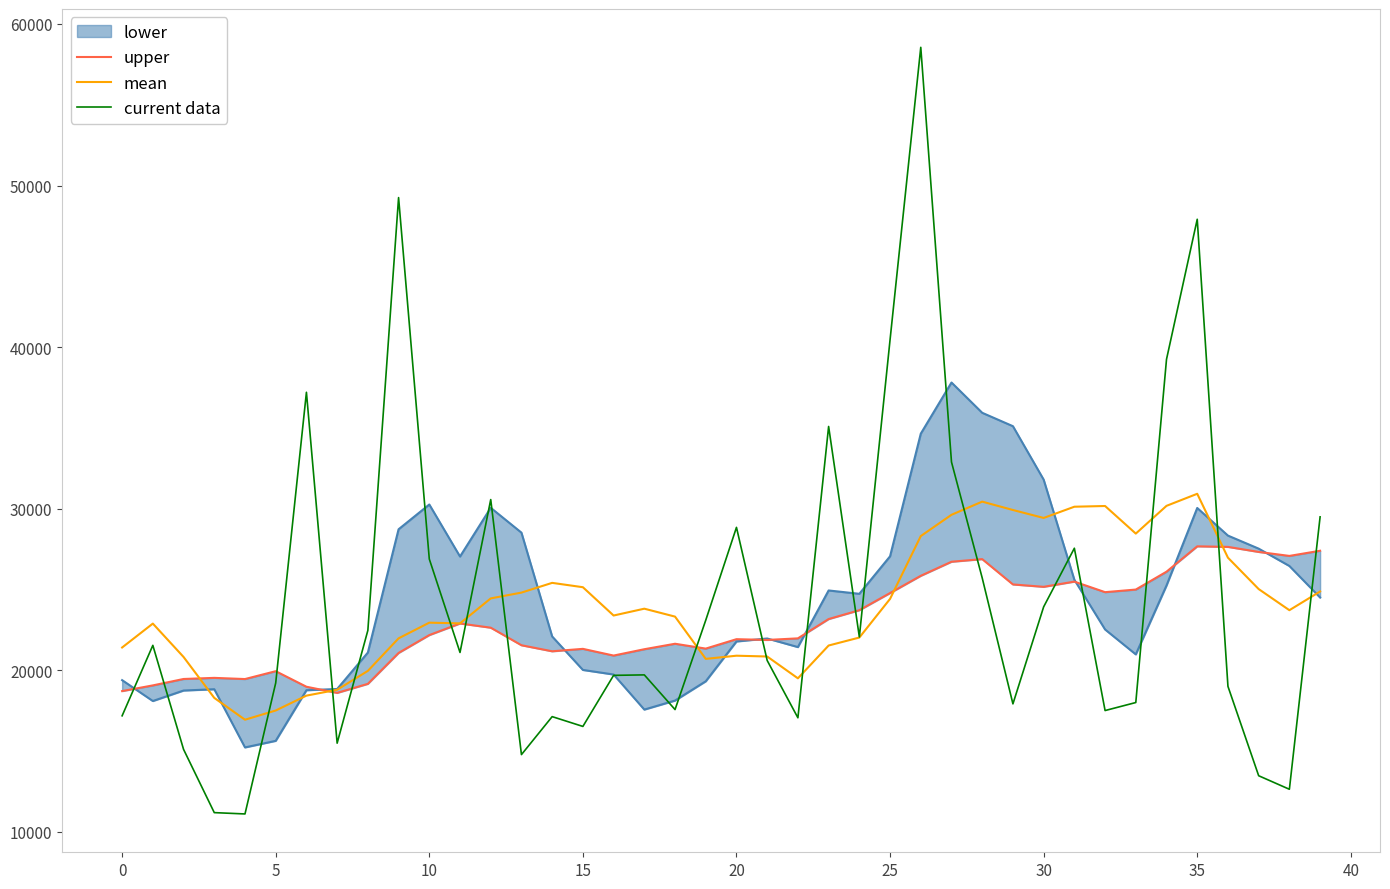

How many intersections are there between mean and upper?

5